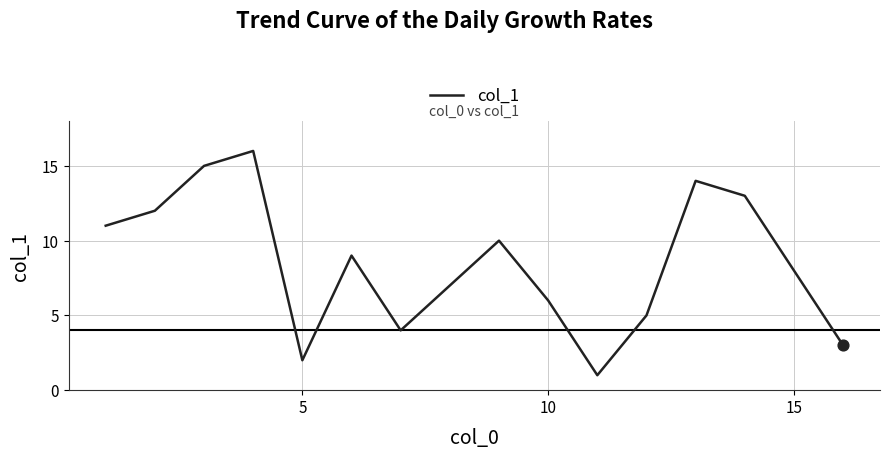

What is the difference between the maximum and minimum values?

15